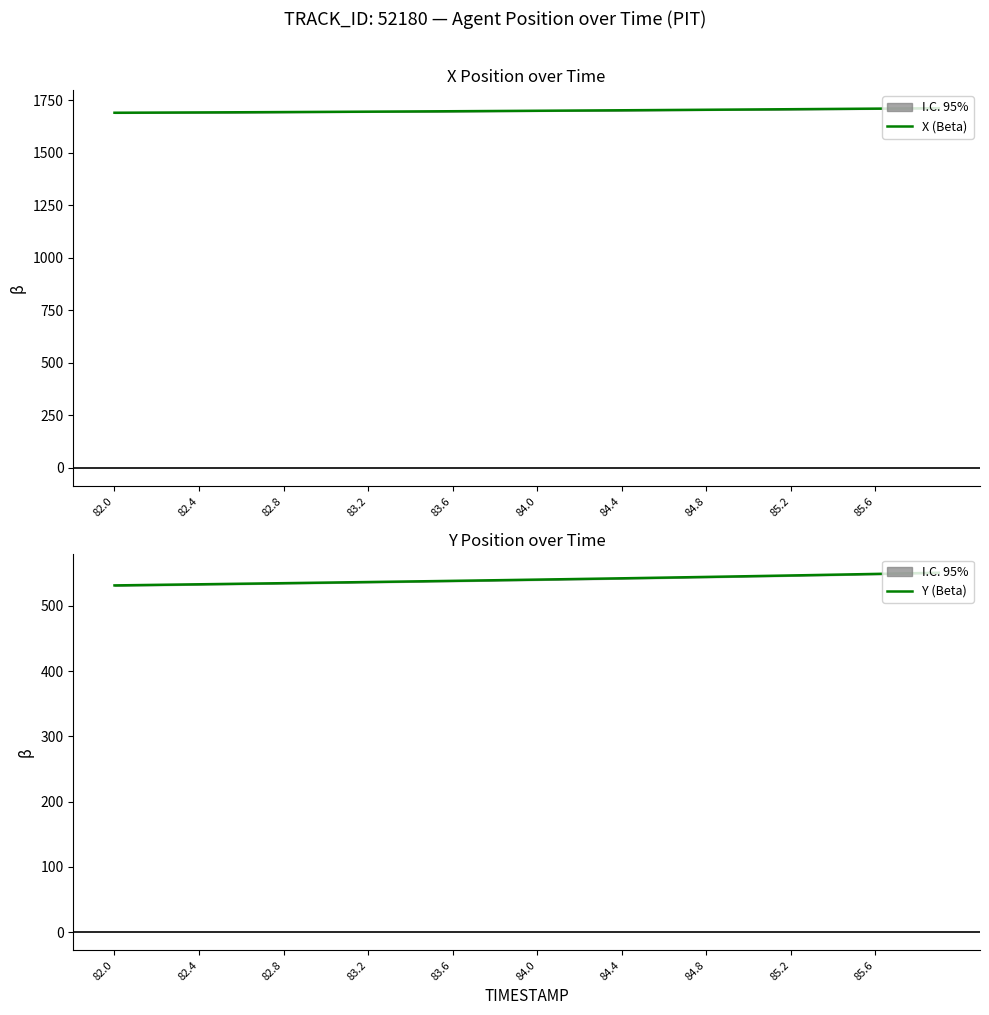

True or false: X (Beta) has a value of 2449.6 at 84.4.

False